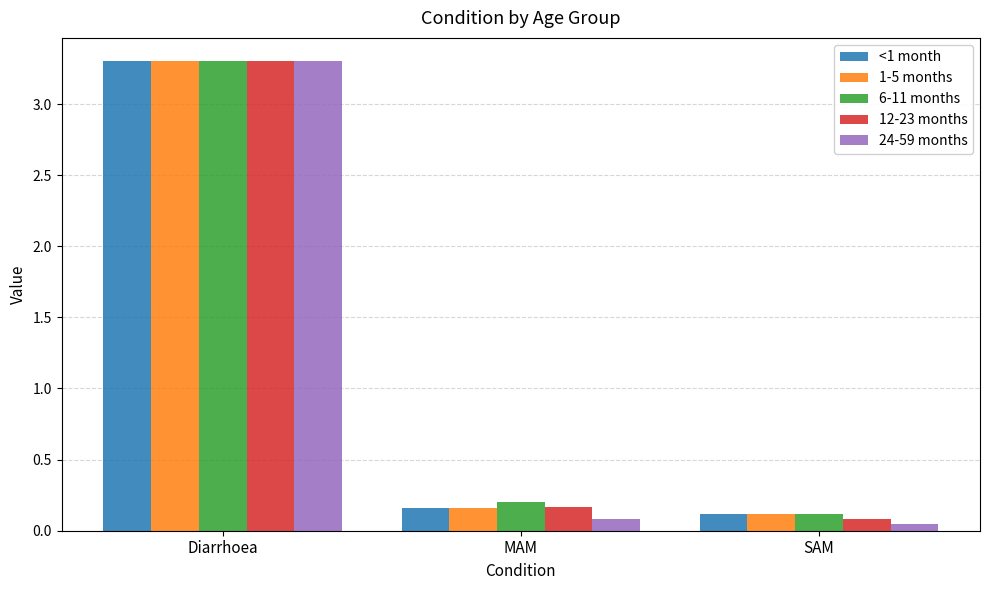

Which label corresponds to the largest value in the chart?

Diarrhoea